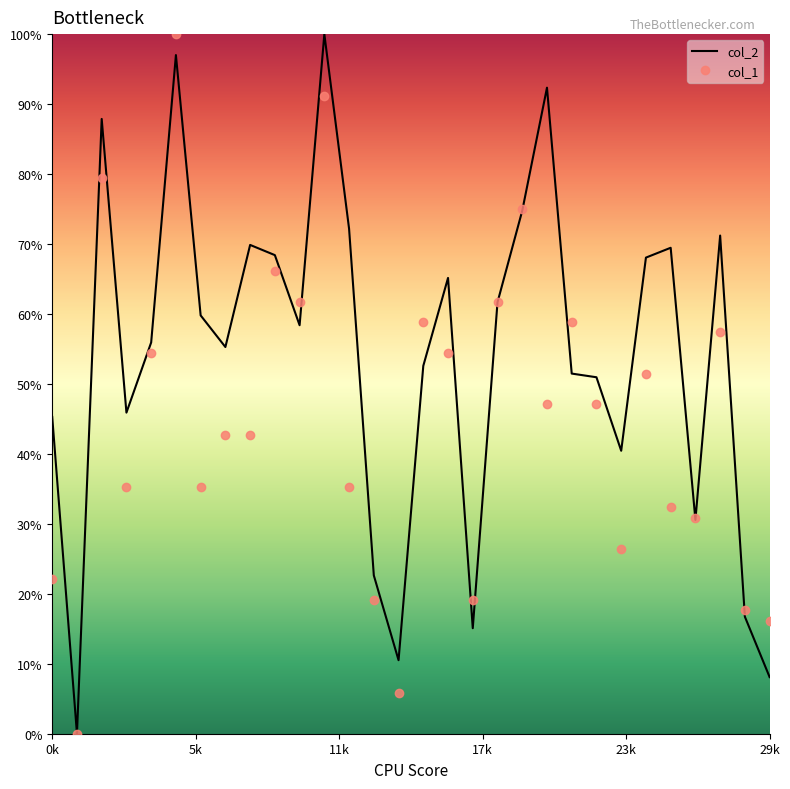

What are all the series names shown in the legend?

col_2, col_1